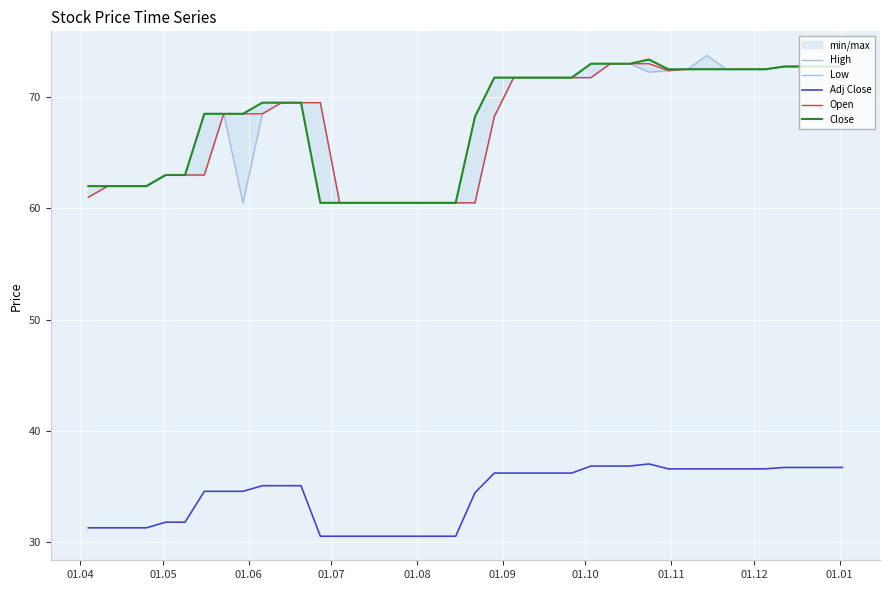

True or false: Open and Adj Close intersect in this chart.

False